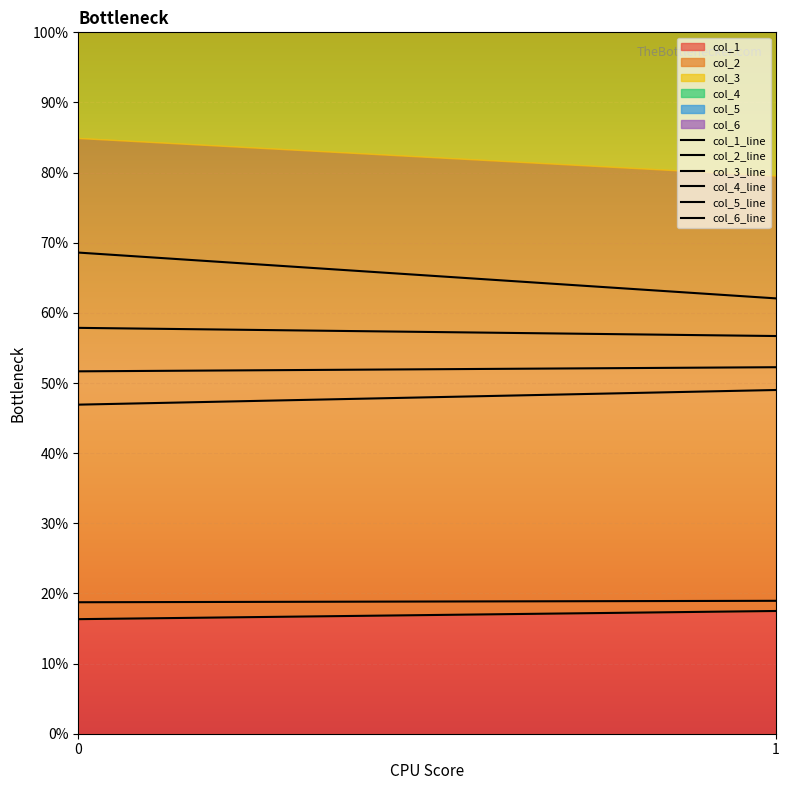

Reading right to left, list all the values displayed in this chart.

col_1: 1=17.5	0=16.3
col_2: 1=62.1	0=68.6
col_3: 1=56.7	0=57.9
col_4: 1=49.0	0=46.9
col_5: 1=19.0	0=18.7
col_6: 1=52.3	0=51.7